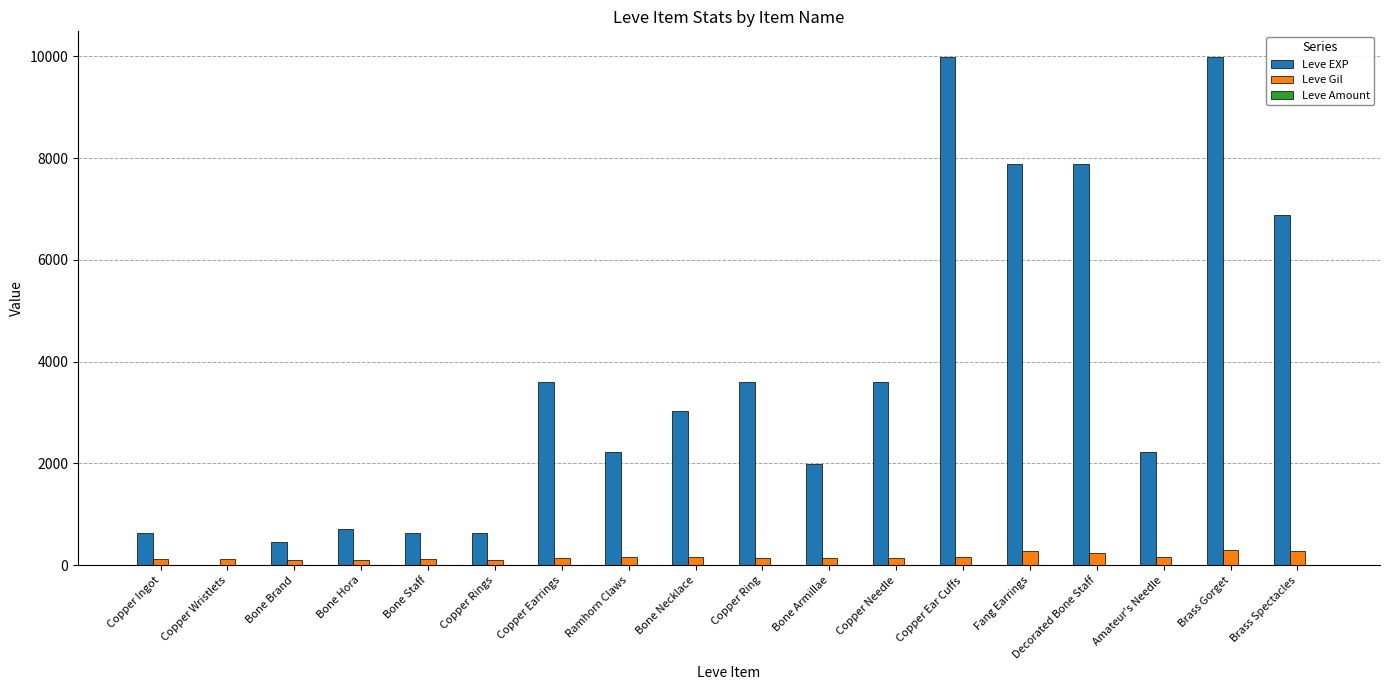

What is the highest value of the Leve EXP series?

9990